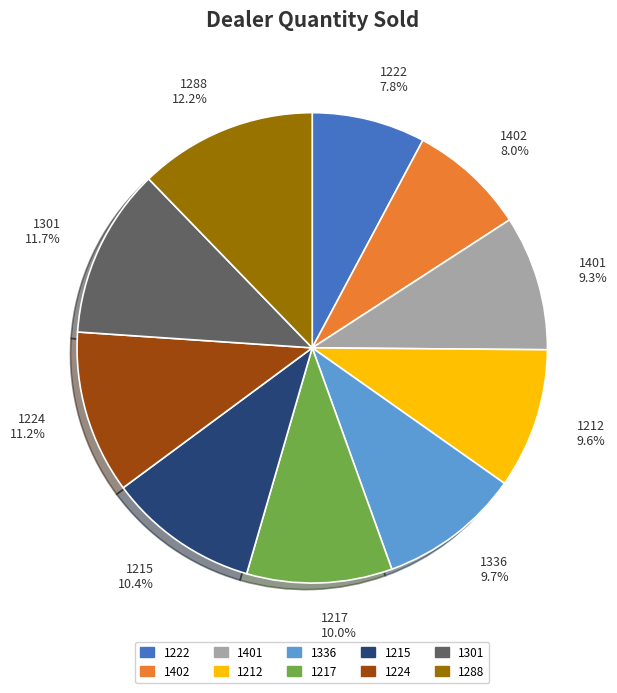

What is the ratio of the value at 1336 to the value at 1301?

0.8